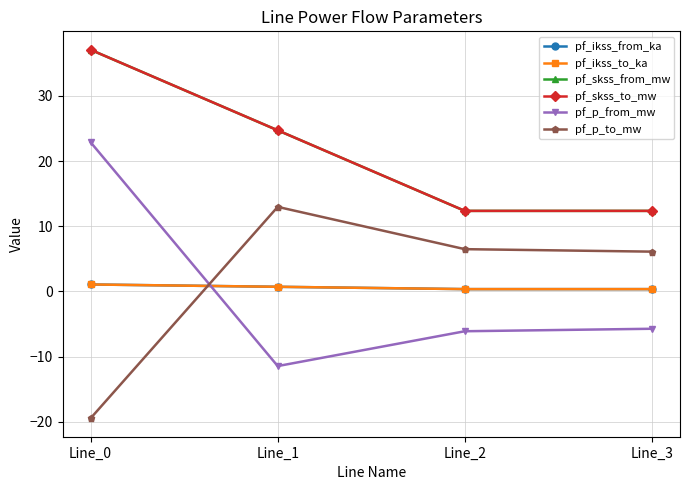

Does the chart have visible grid lines?

Yes